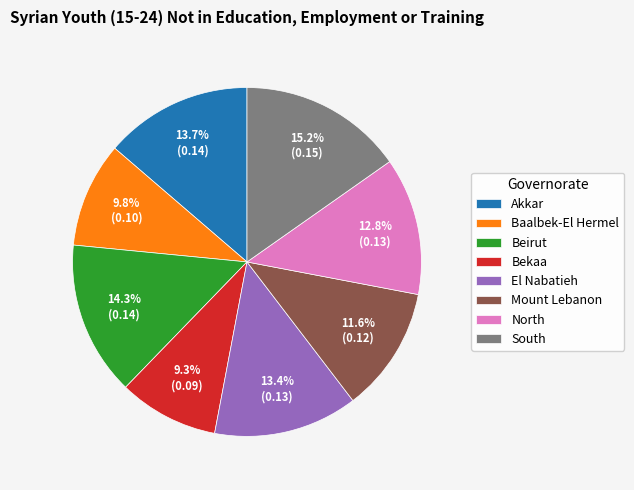

What percentage do El Nabatieh and Mount Lebanon together represent?

25.0%